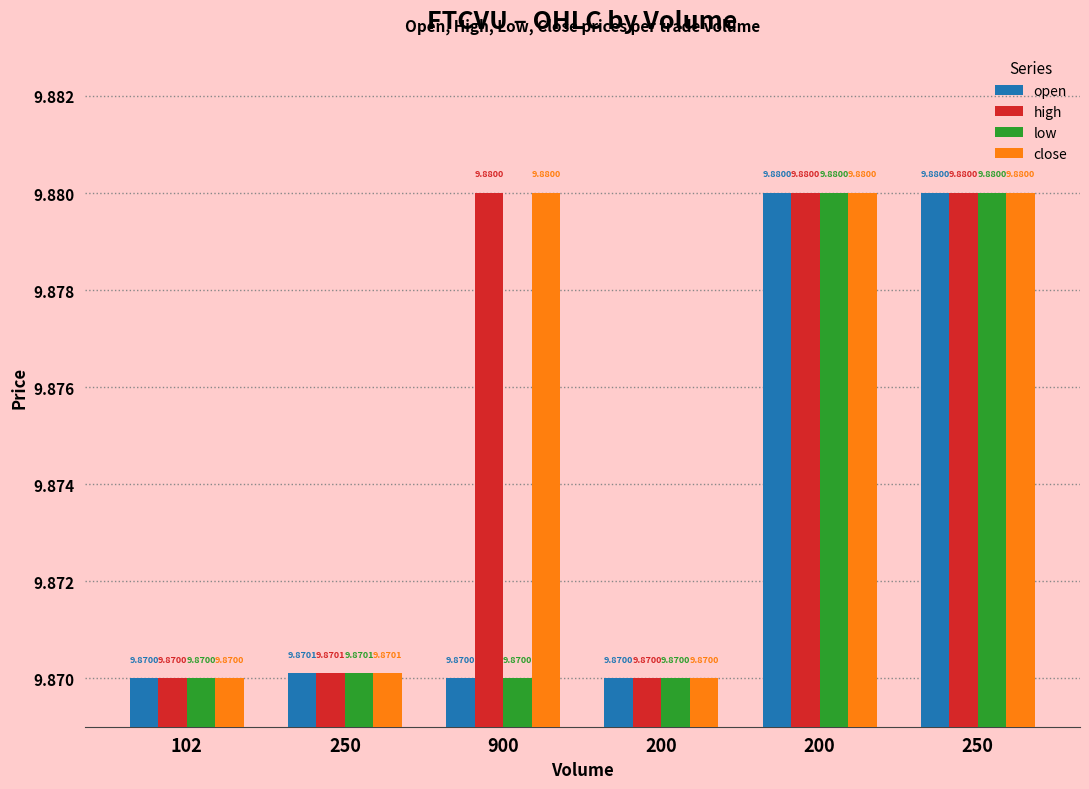

What is the value of the low bar at the 1st from the left?

9.9